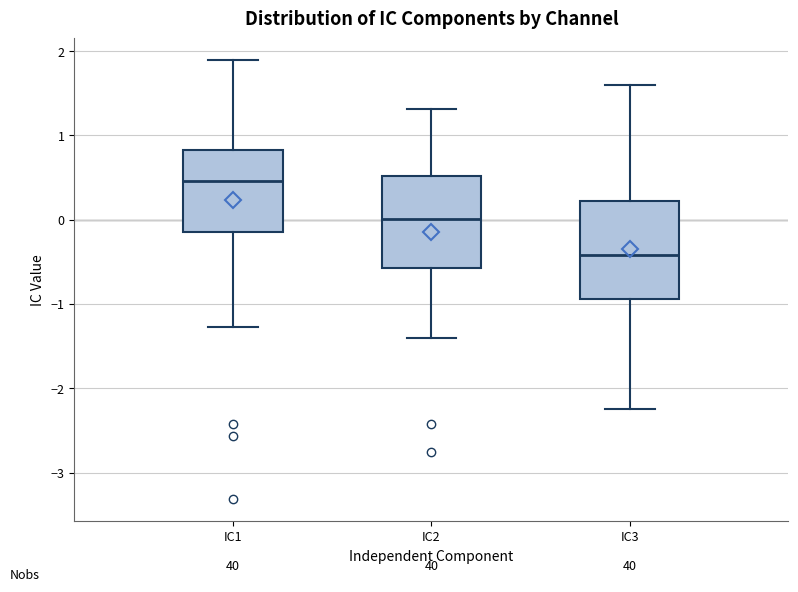

Reading left to right, transcribe this box plot: for each box, give where its median line is, the range the box spans, and where its two whiskers end, as read against the y-axis. The values are not printed on the chart, so give them approximately, as read against the axis.

IC1: median 0.5, box -0.1 to 0.8, whiskers -1.3 to 1.9
IC2: median 0.0, box -0.6 to 0.5, whiskers -1.4 to 1.3
IC3: median -0.4, box -0.9 to 0.2, whiskers -2.2 to 1.6